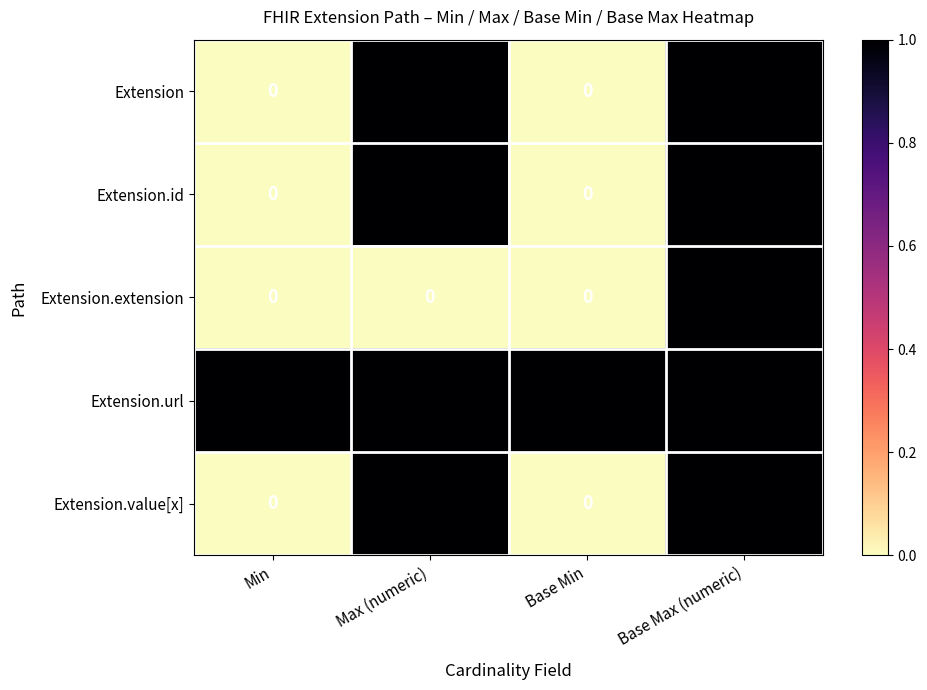

True or false: Extension.url has a value of 1 at Max (numeric).

True